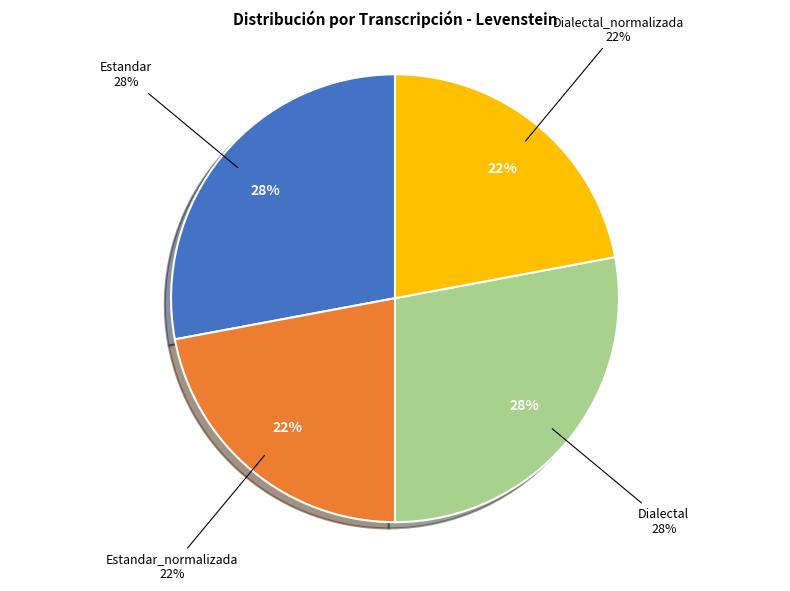

Which slice is the largest?

Estandar